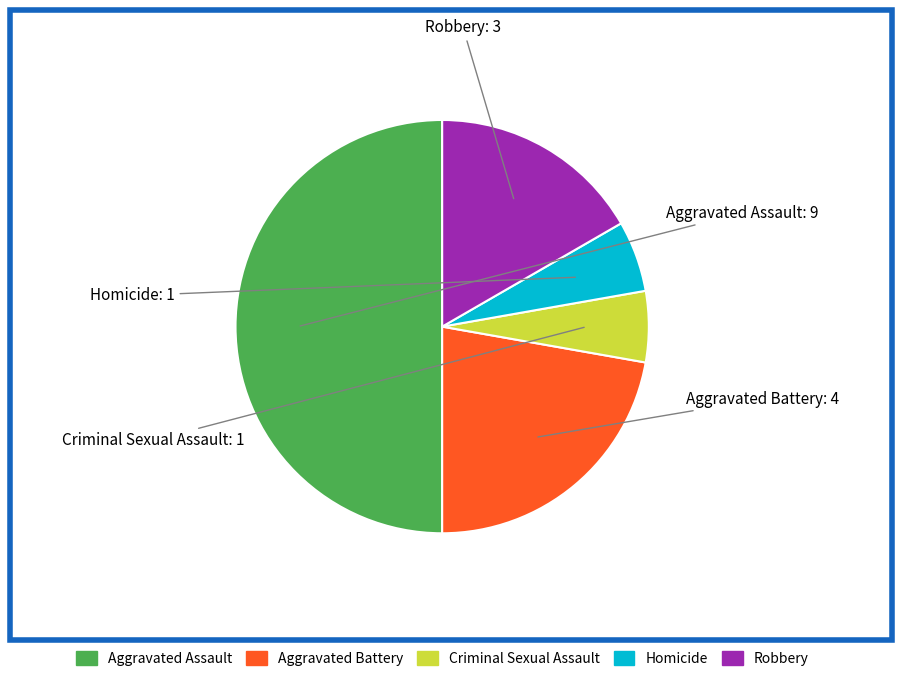

What is the largest slice in the pie chart?

Aggravated Assault